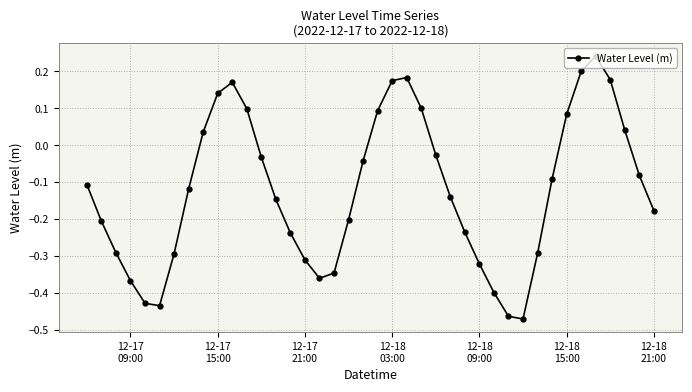

How many interior local valleys (lower than both neighbors) does the data have?

3